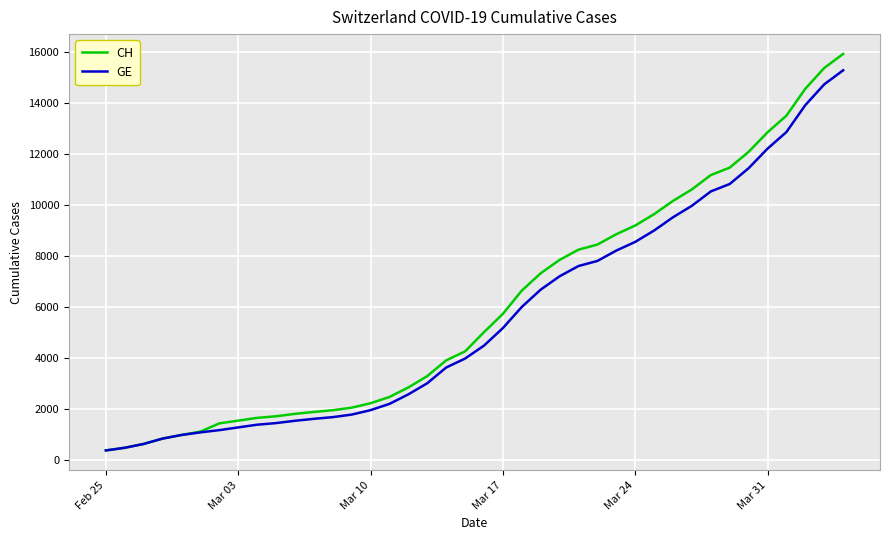

Which series has the widest spread of values?

CH